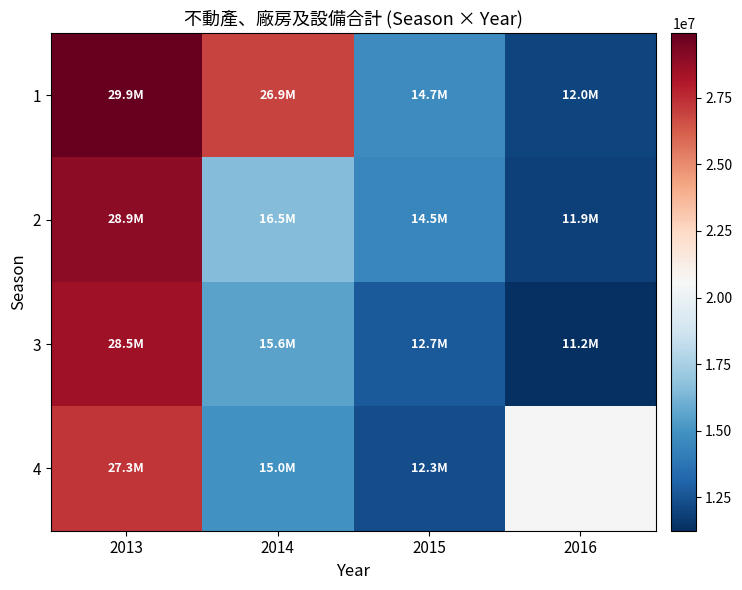

What is the sum of the 1 values at 2016 and 2013?

41979489.0